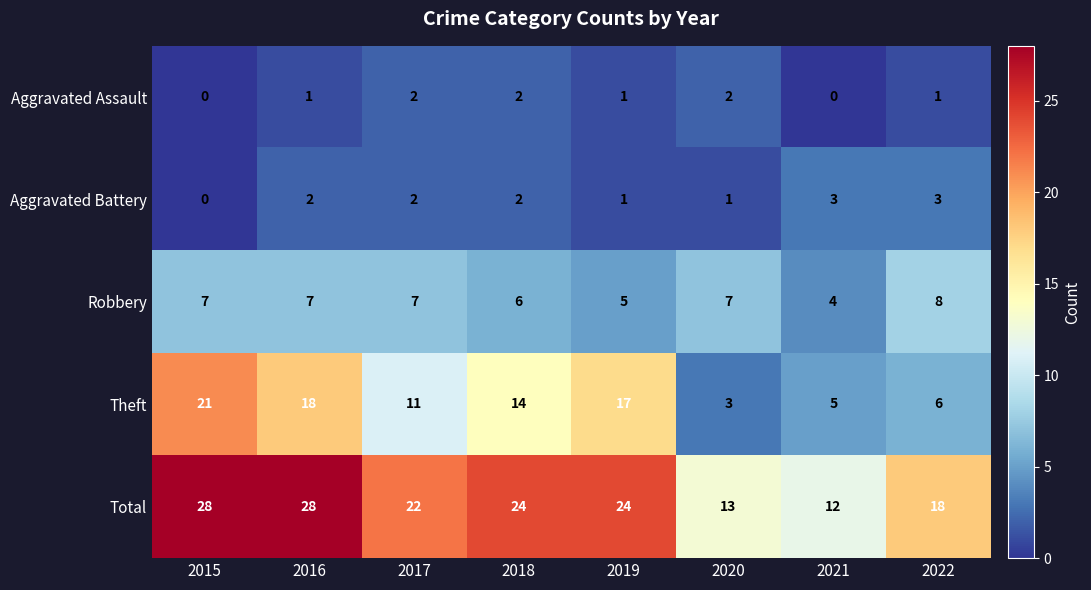

How many data points does each series have?

8